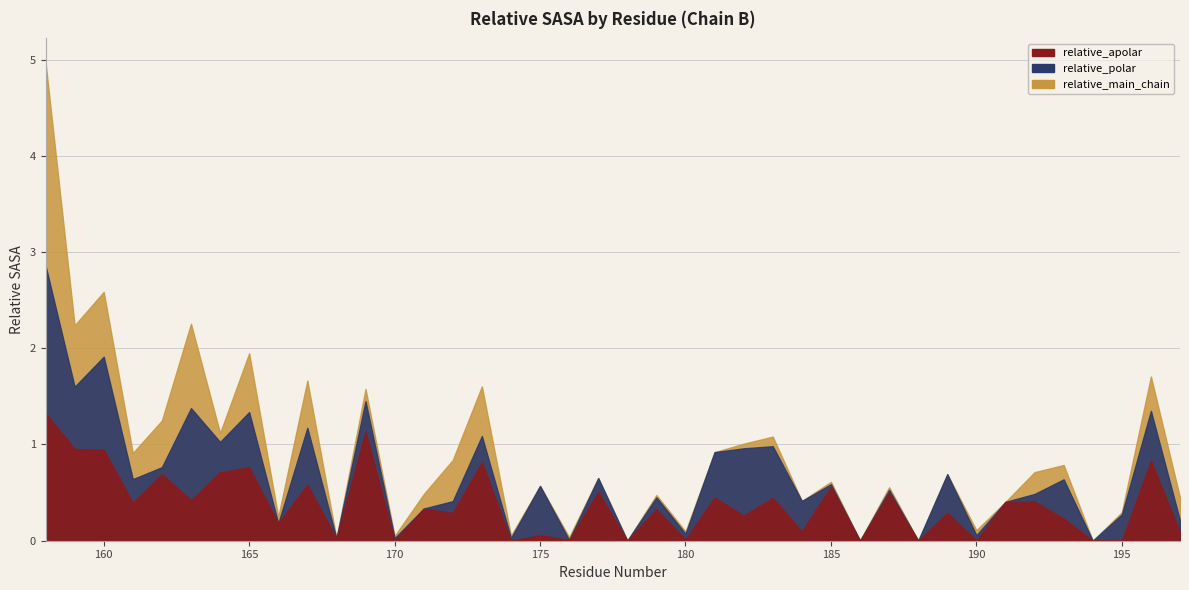

Does the chart display data point markers on the line(s)?

No